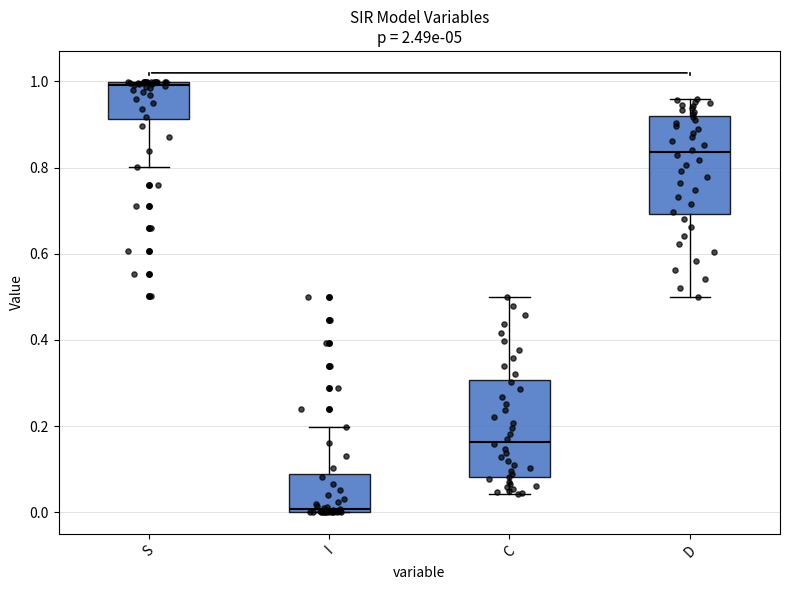

Which box's median line is the lowest?

I